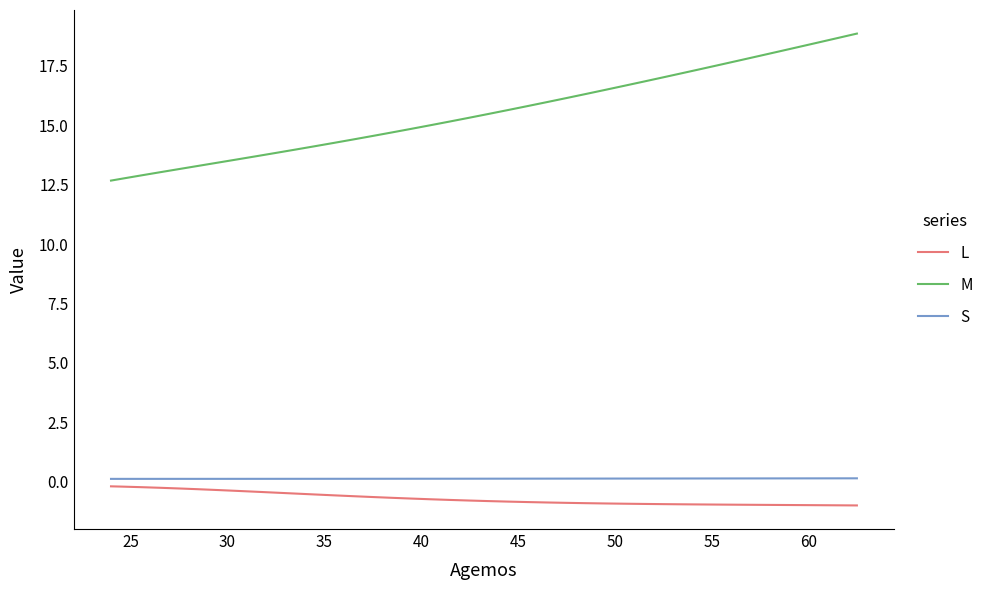

What is the greatest value displayed?

18.9